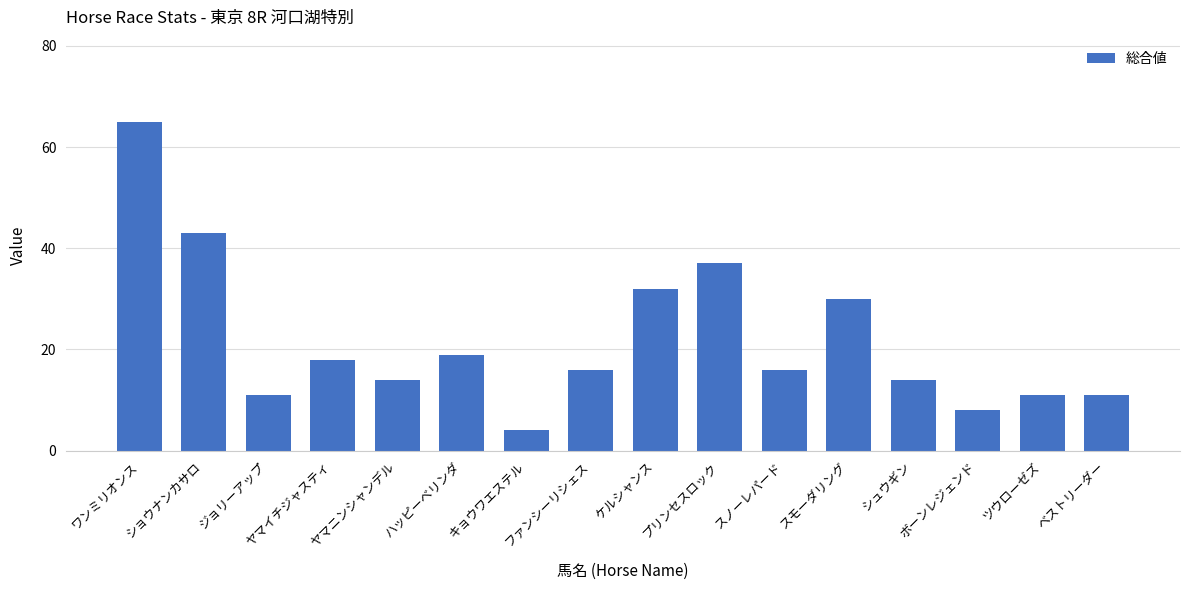

Read the value at スノーレパード.

16